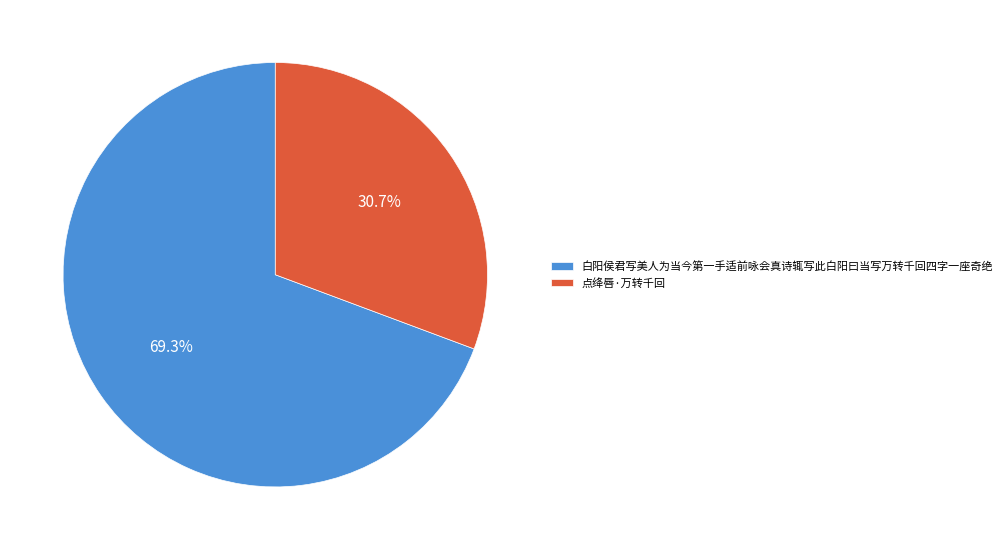

Approximately how many times larger is the value at 点绛唇·万转千回 compared to 白阳侯君写美人为当今第一手适前咏会真诗辄写此白阳曰当写万转千回四字一座奇绝?

0.4